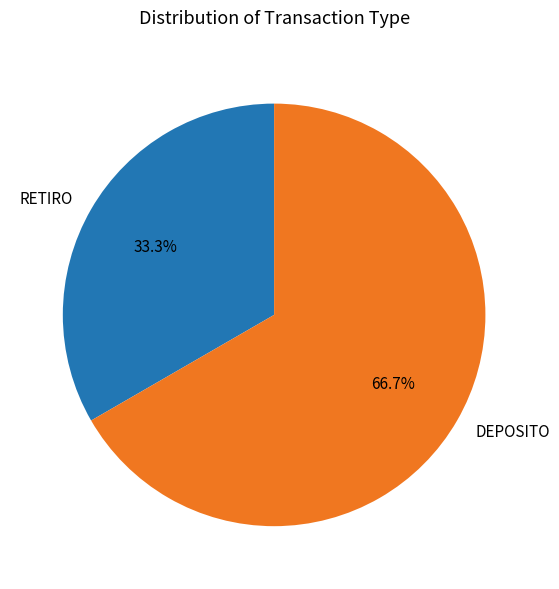

Which slice is the smallest?

RETIRO